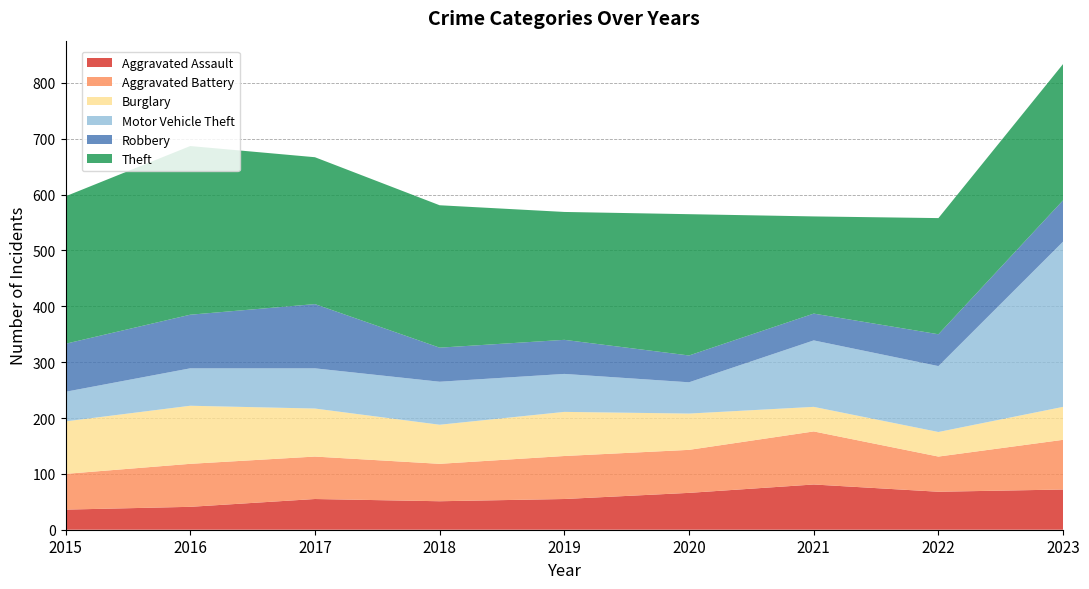

Reading left to right, what are all the values shown in this chart?

Aggravated Assault: 36	41	55	51	55	66	81	68	72
Aggravated Battery: 64	77	76	67	77	77	95	63	89
Burglary: 94	104	86	70	79	65	44	44	59
Motor Vehicle Theft: 53	67	72	77	68	56	119	118	296
Robbery: 86	96	115	61	61	48	48	57	74
Theft: 264	302	263	255	229	253	174	208	244